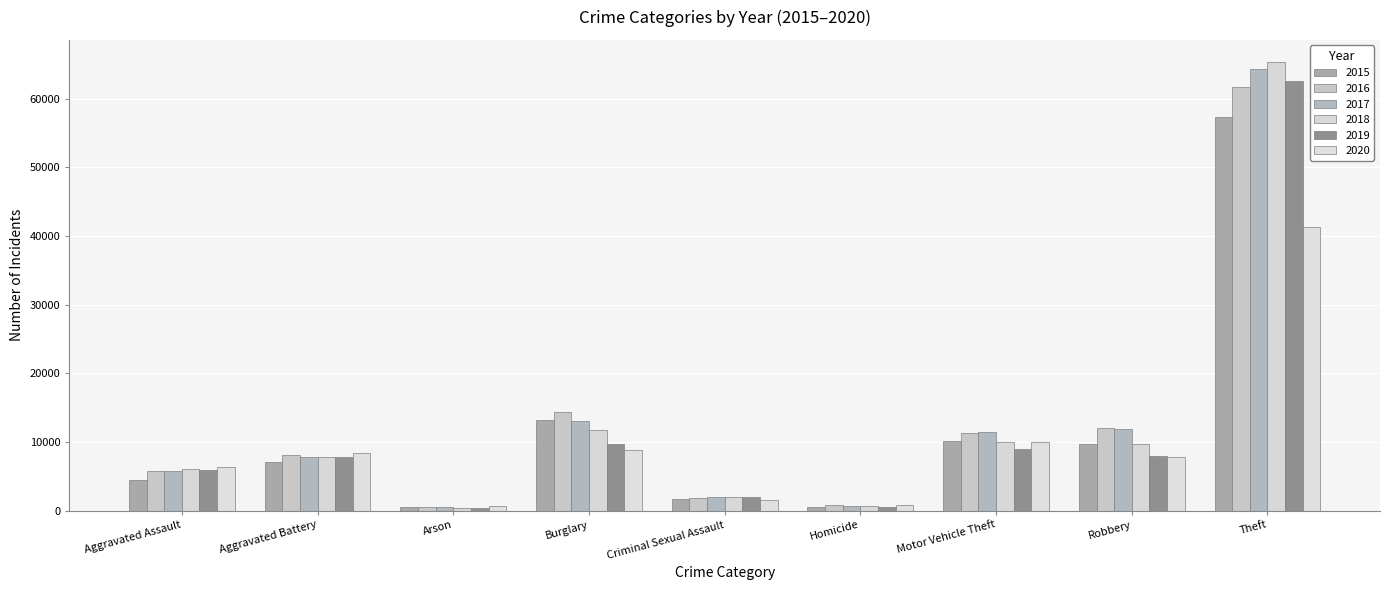

At which label is 2019 closest to 31435?

Burglary